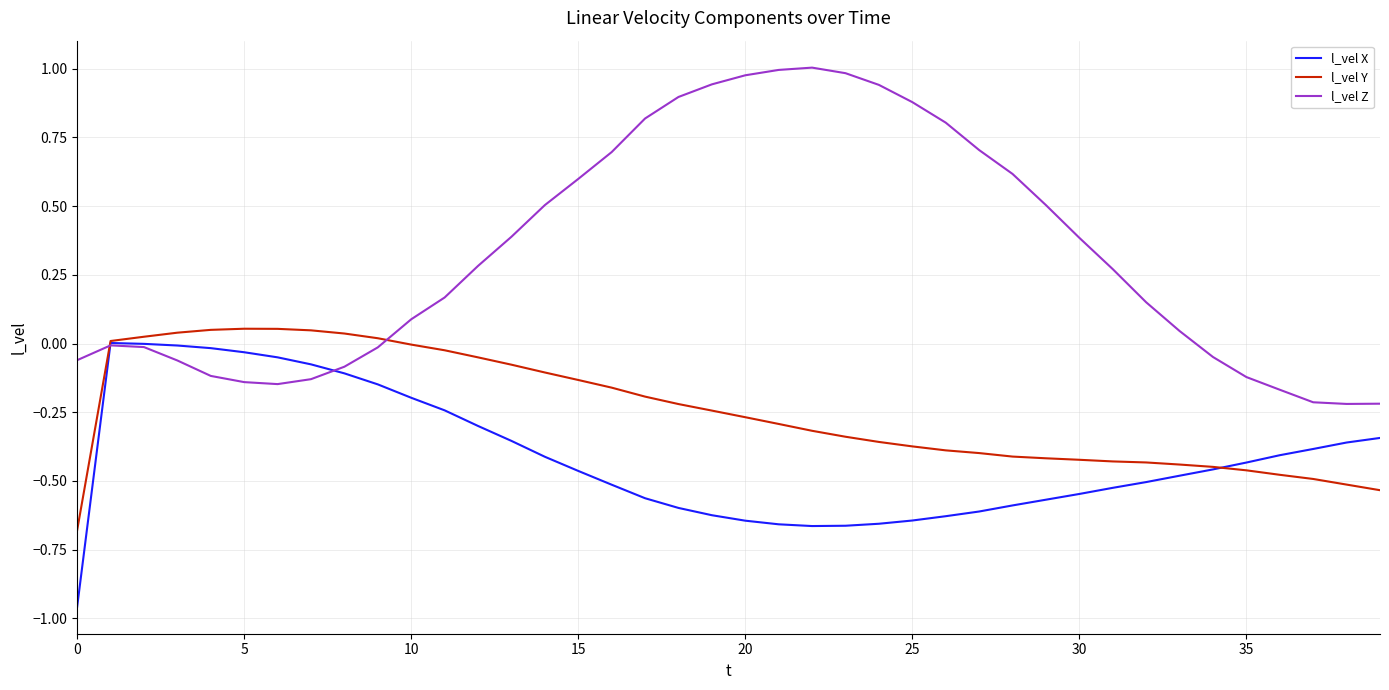

List the series in order of their overall mean, highest first.

l_vel Z, l_vel Y, l_vel X